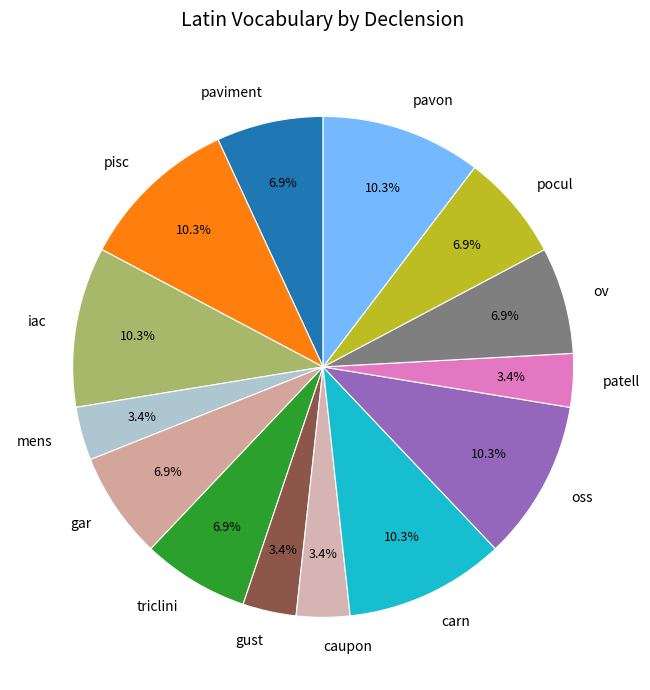

To the nearest percent, what percentage of the pie is paviment?

7%